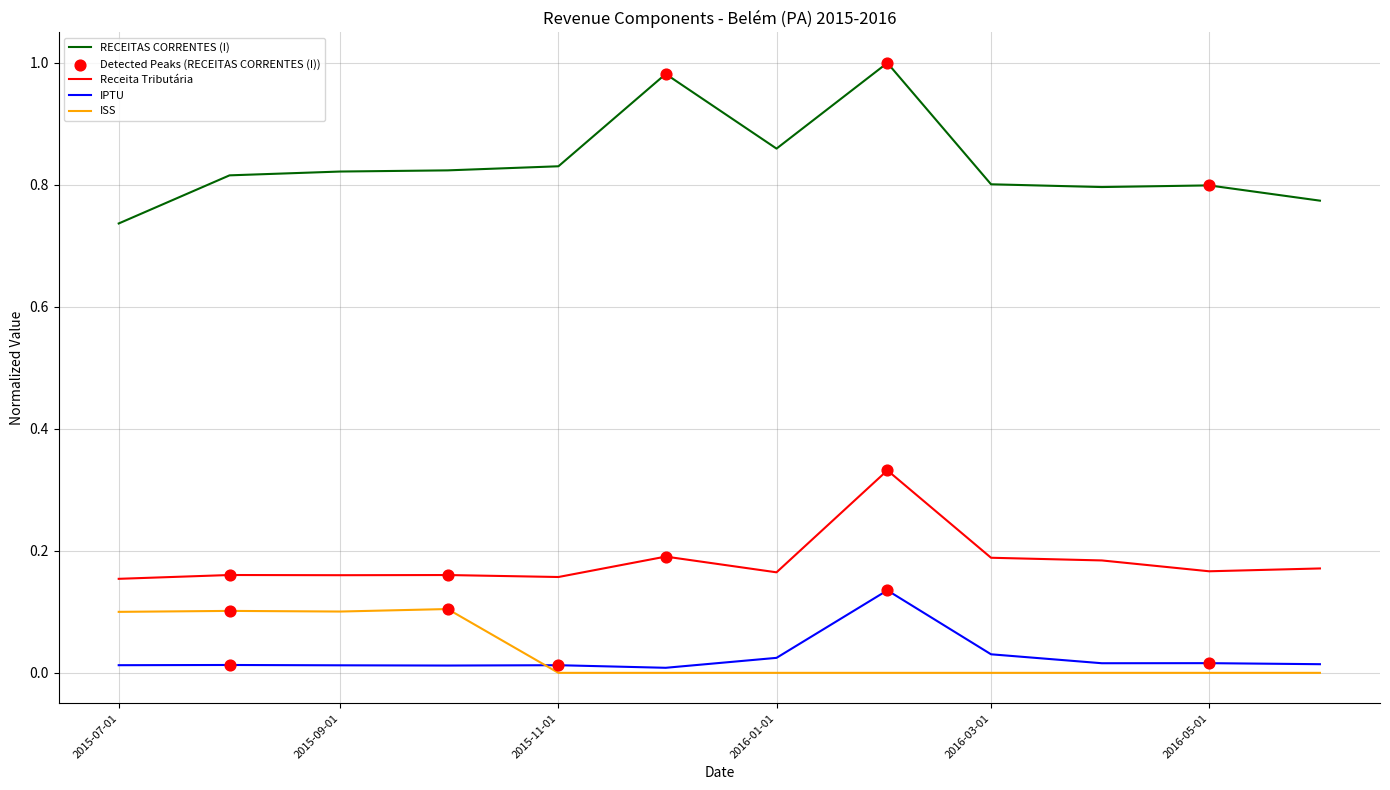

Which series has the largest range (max minus min)?

RECEITAS CORRENTES (I)